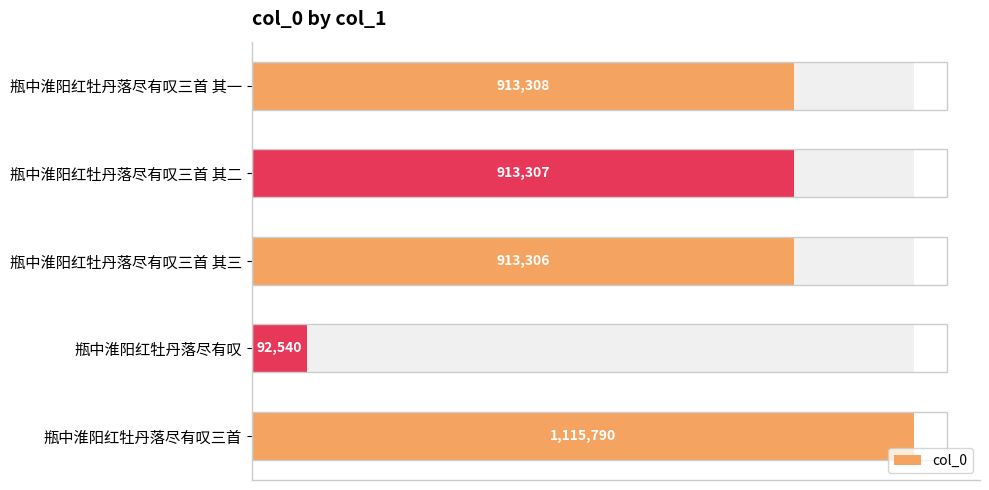

What is the change in value from 瓶中淮阳红牡丹落尽有叹 to 瓶中淮阳红牡丹落尽有叹三首?

+1023250